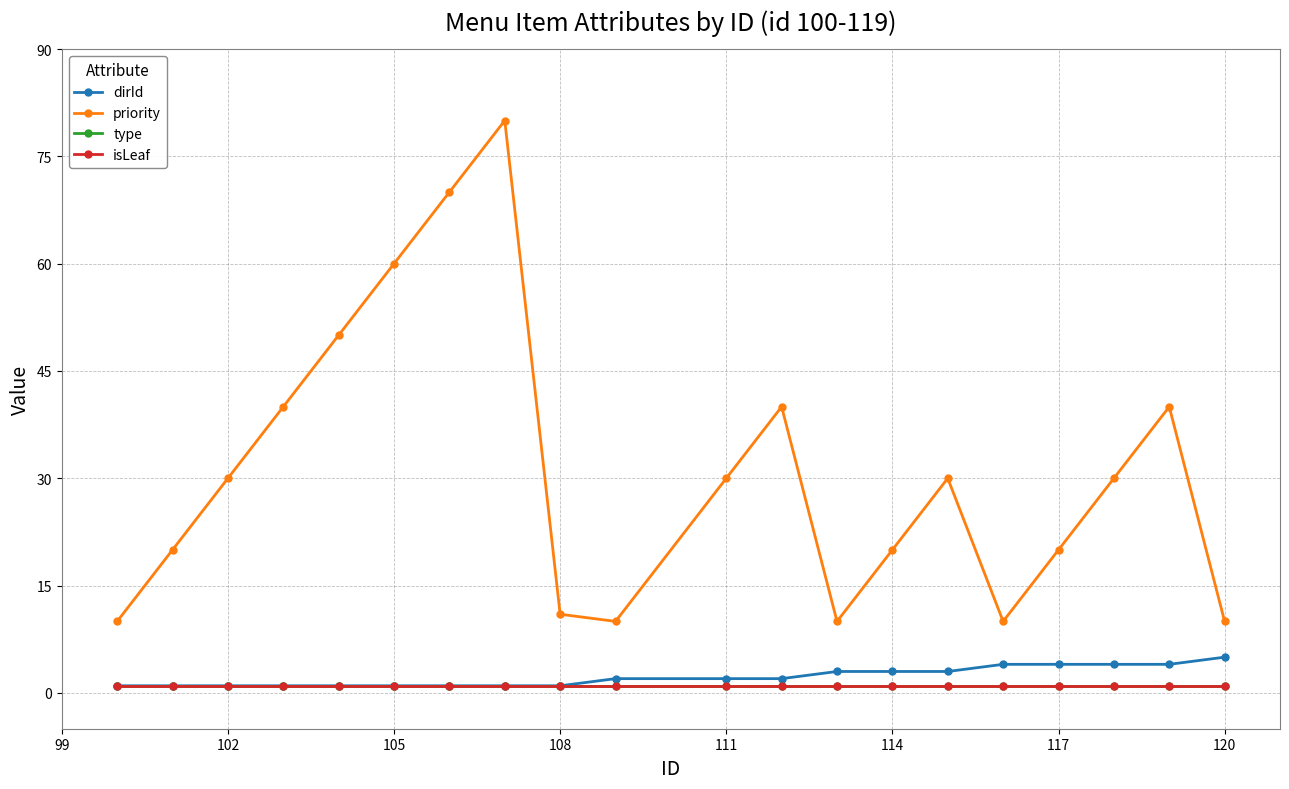

Reading left to right, list all the values displayed in this chart.

dirId: 1	1	1	1	1	1	1	1	1	2	2	2	3	3	3	4	4	4	4	5
priority: 10	20	30	40	50	60	70	80	11	10	30	40	10	20	30	10	20	30	40	10
type: 1	1	1	1	1	1	1	1	1	1	1	1	1	1	1	1	1	1	1	1
isLeaf: 1	1	1	1	1	1	1	1	1	1	1	1	1	1	1	1	1	1	1	1